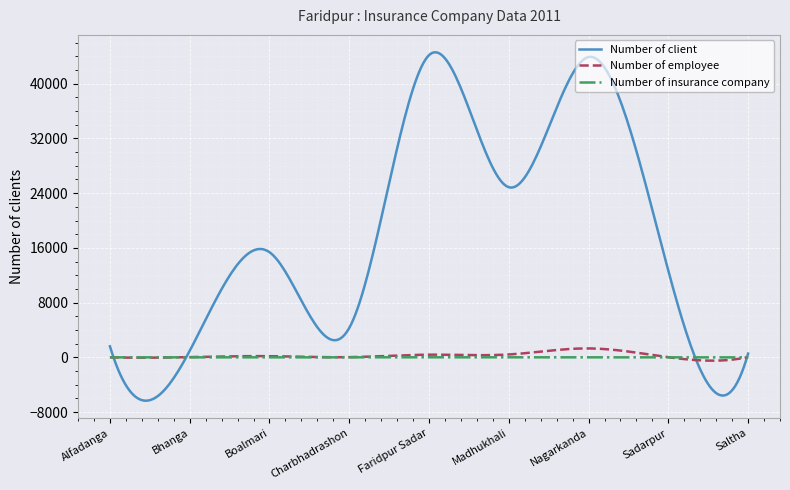

What is the smallest value displayed?

-6331.5